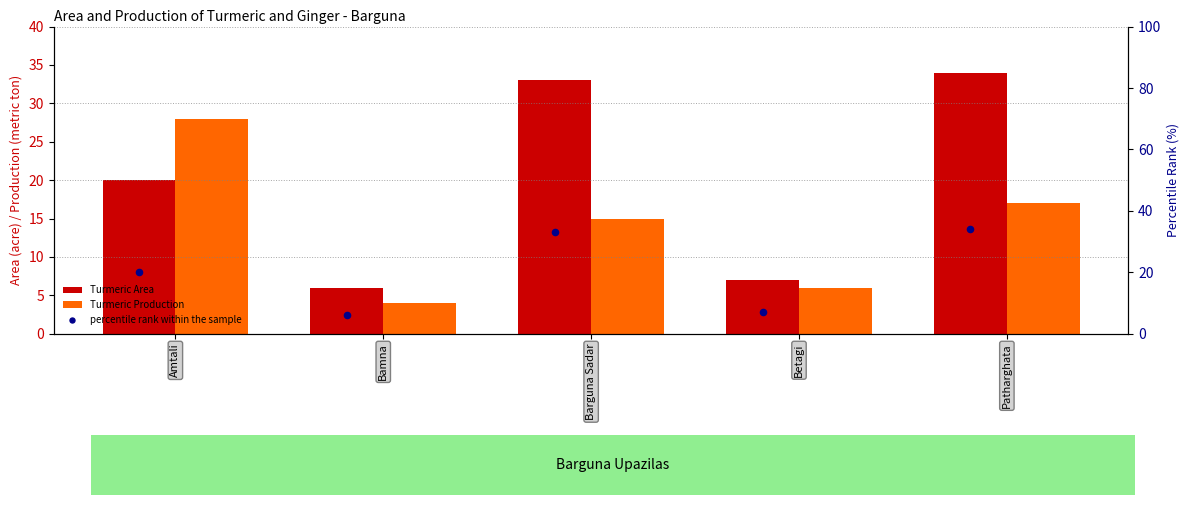

Which series has the widest spread of Y values?

Turmeric Area